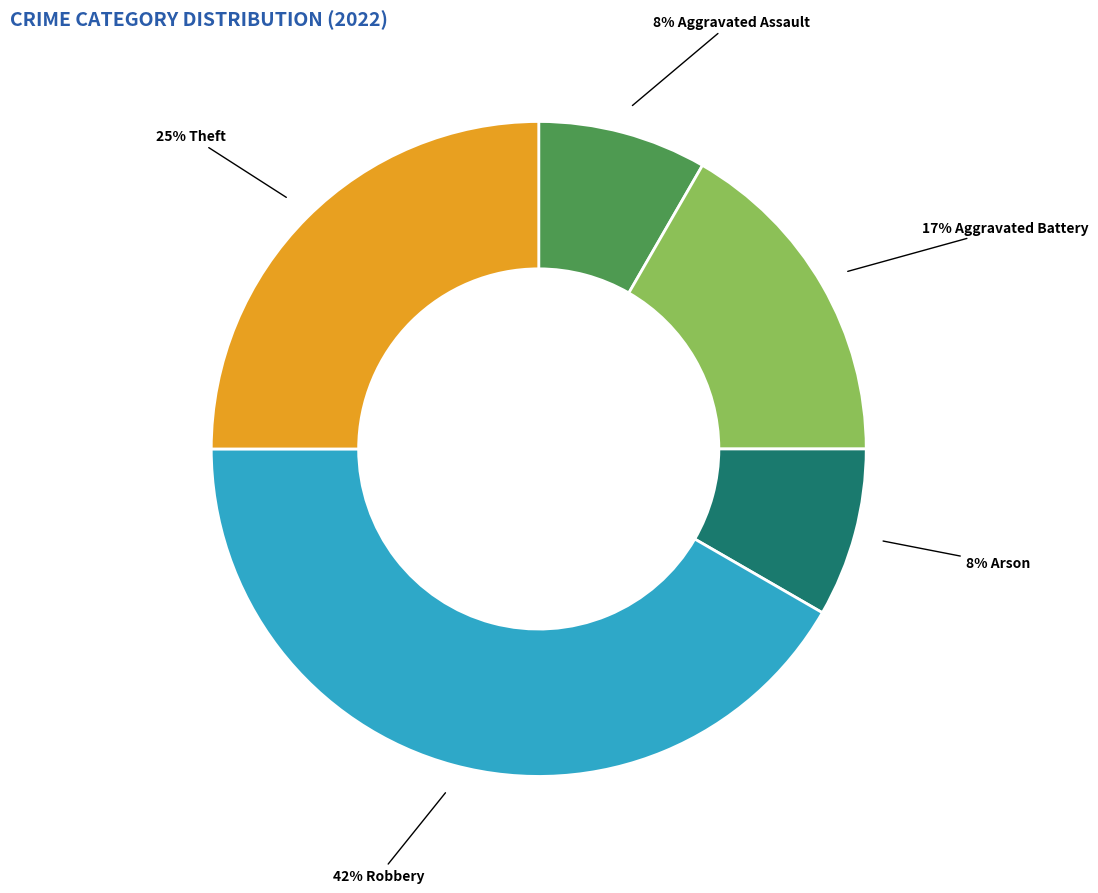

To the nearest percent, what is the average slice percentage?

20%